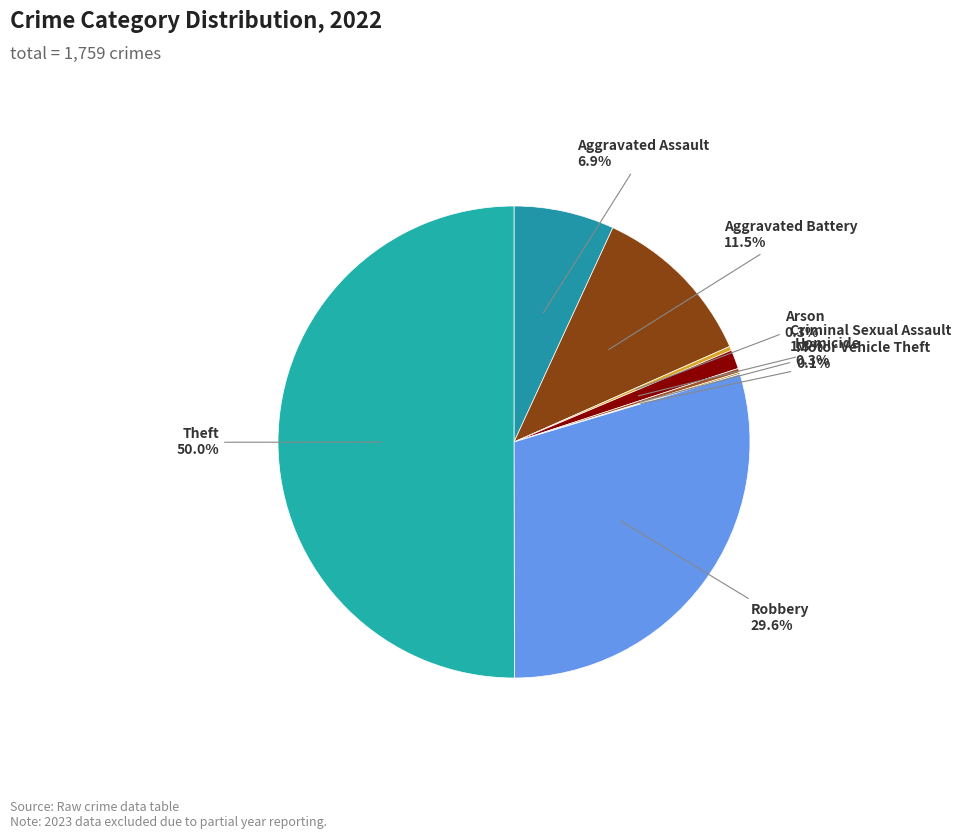

Does Arson represent more than half of the total?

No